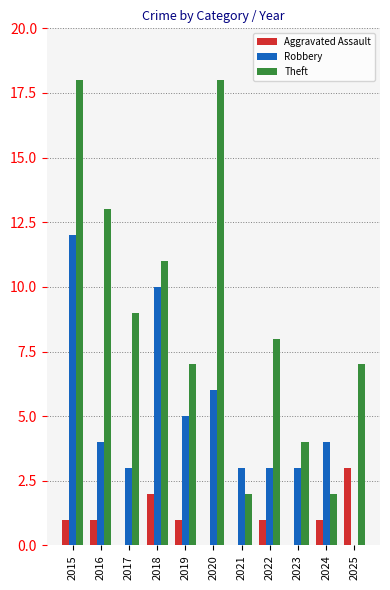

What is the sum of all Aggravated Assault values?

10